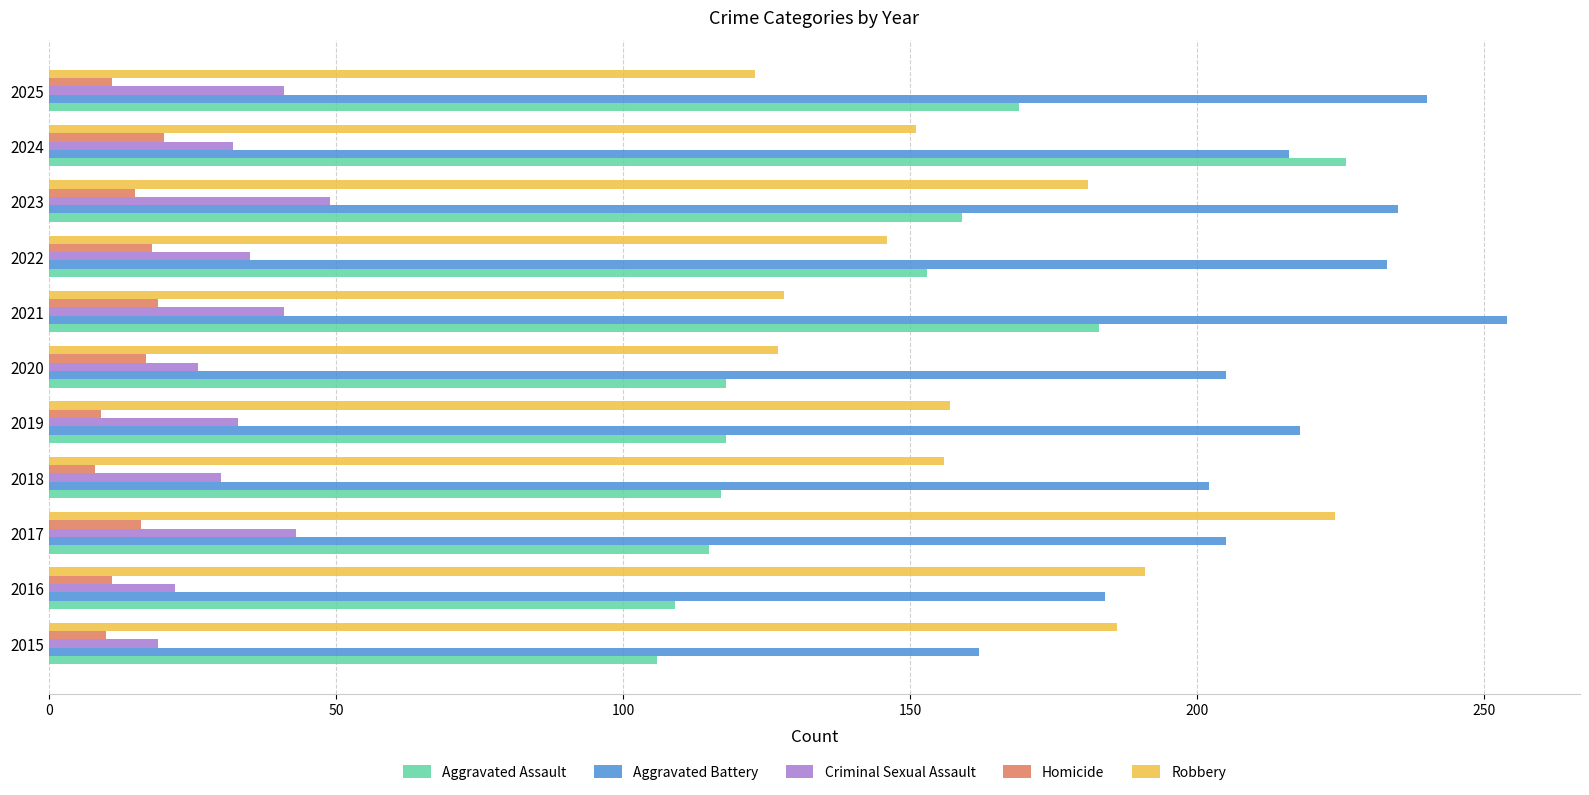

Which series has the largest total across all categories?

Aggravated Battery